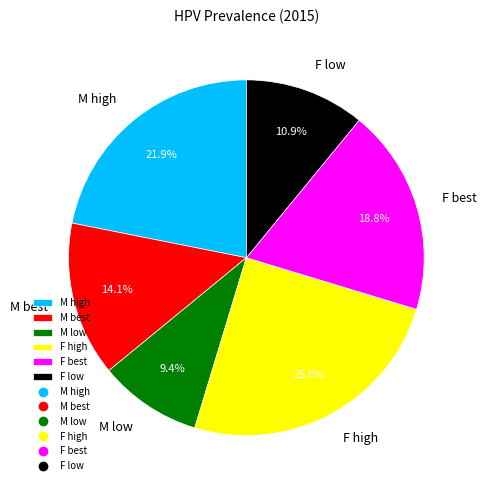

What percentage is the M low slice, to the nearest percent?

9%